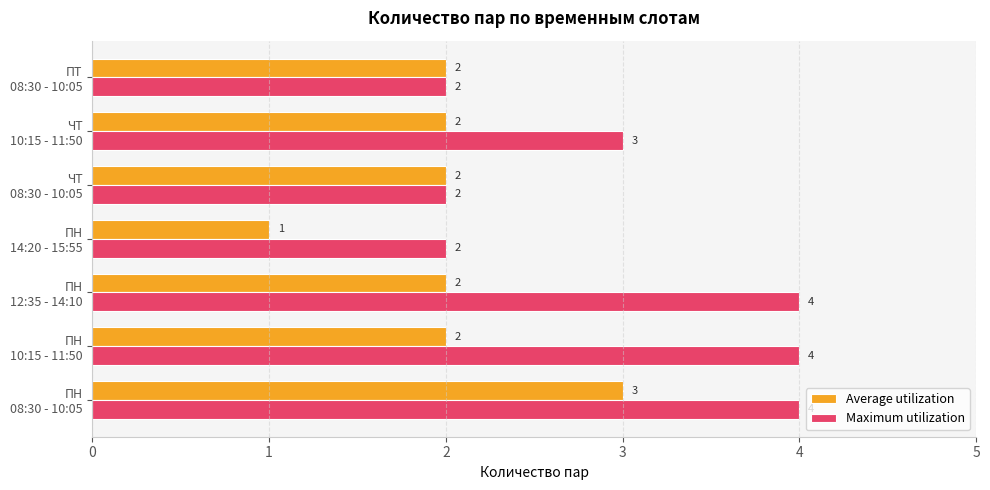

How many Maximum utilization values are between 2 and 4?

7